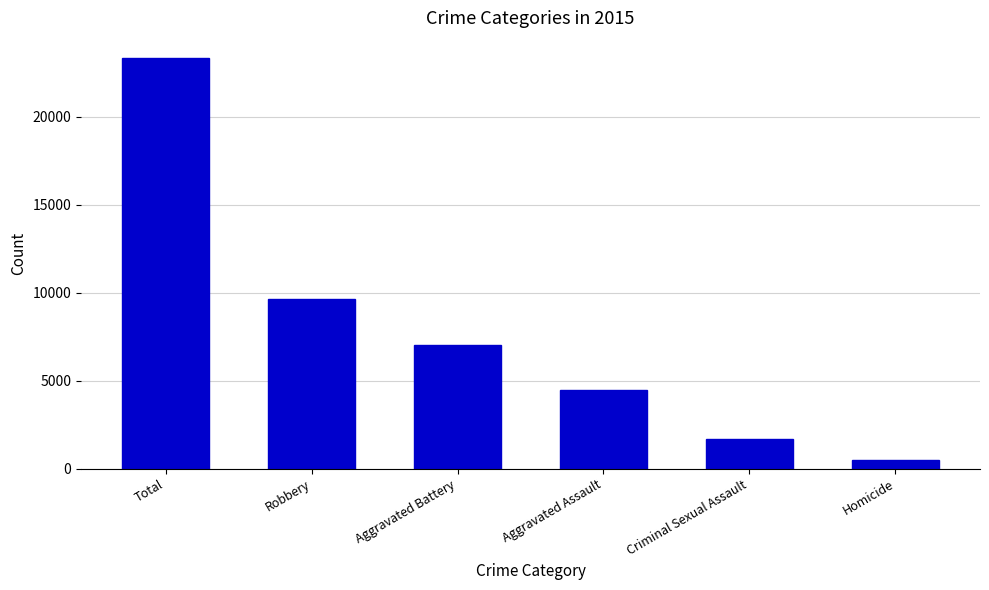

What is the label of the 1st bar from the left?

Total